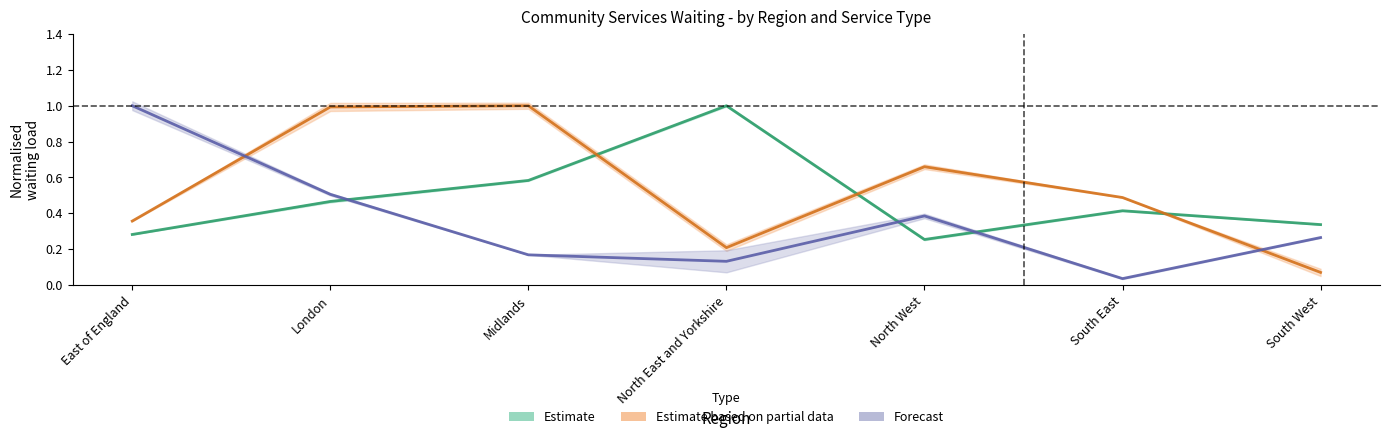

Reading left to right, transcribe all the data shown in this chart.

Intermediate care and reablement: East of England=0.3	London=0.5	Midlands=0.6	North East and Yorkshire=1.0	North West=0.3	South East=0.4	South West=0.3
Musculoskeletal service: East of England=0.4	London=1.0	Midlands=1.0	North East and Yorkshire=0.2	North West=0.7	South East=0.5	South West=0.1
Wheelchair, orthotics, prosthetics: East of England=1.0	London=0.5	Midlands=0.2	North East and Yorkshire=0.1	North West=0.4	South East=0.0	South West=0.3